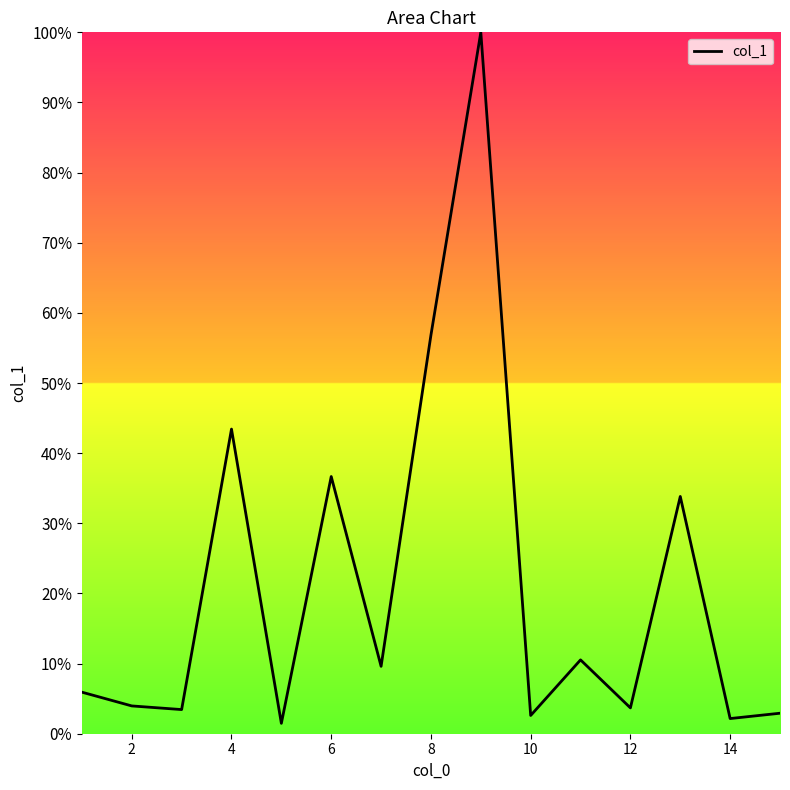

What is the difference between the maximum and minimum values?

98.5